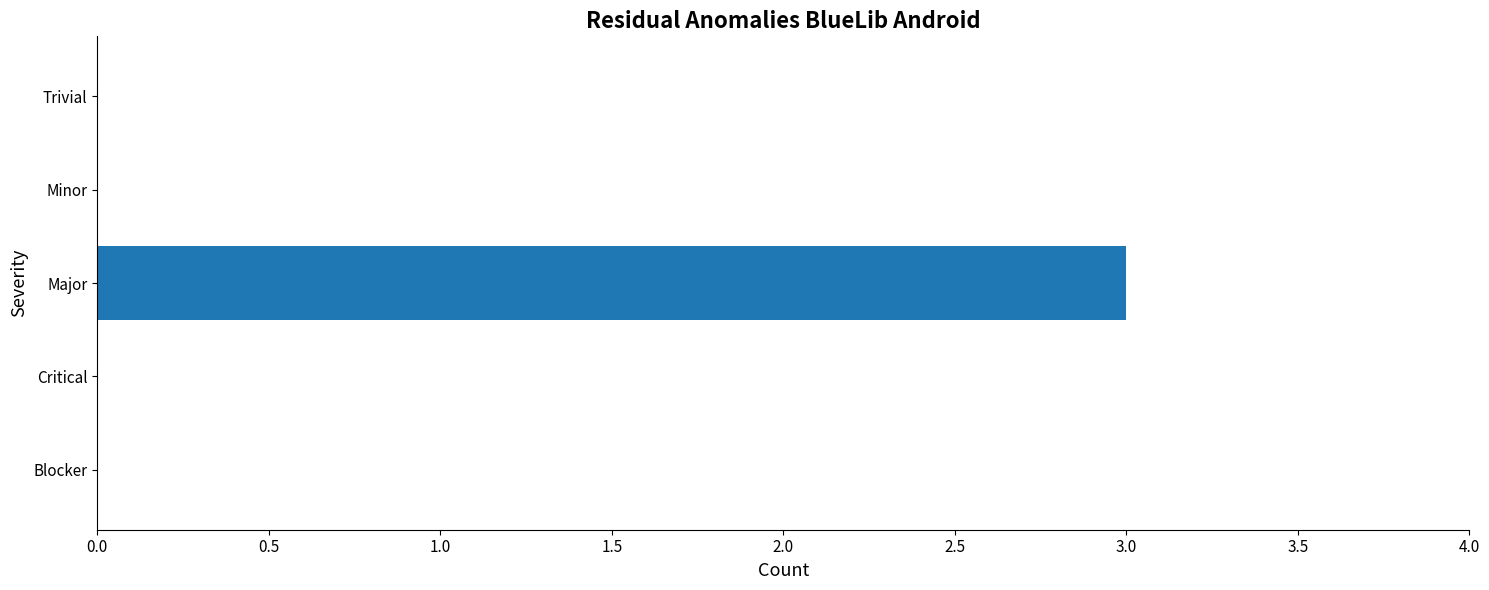

Between Major and Trivial, which is larger?

Major